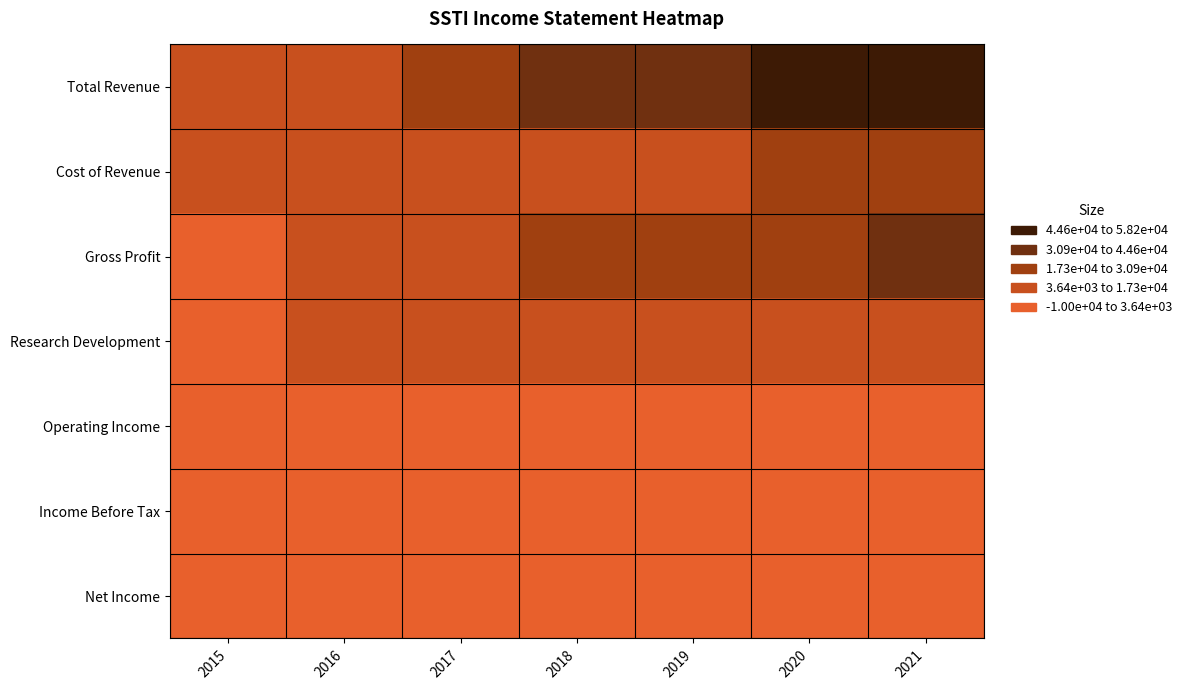

Rank the series by their maximum value, from lowest to highest.

Operating Income, Income Before Tax, Net Income, Research Development, Cost of Revenue, Gross Profit, Total Revenue